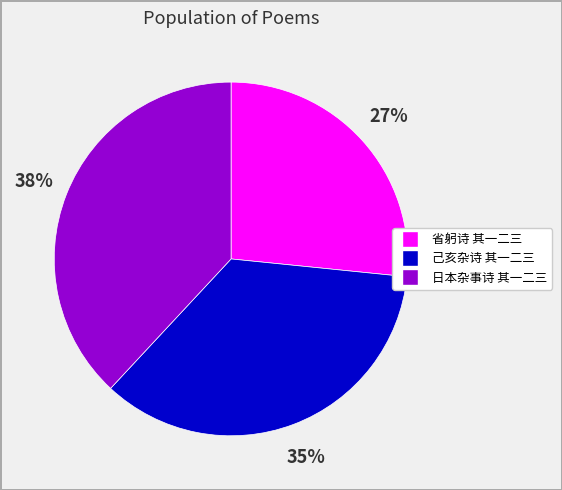

To the nearest percent, what is the difference between the 日本杂事诗 其一二三 and 己亥杂诗 其一二三 slice percentages?

3%